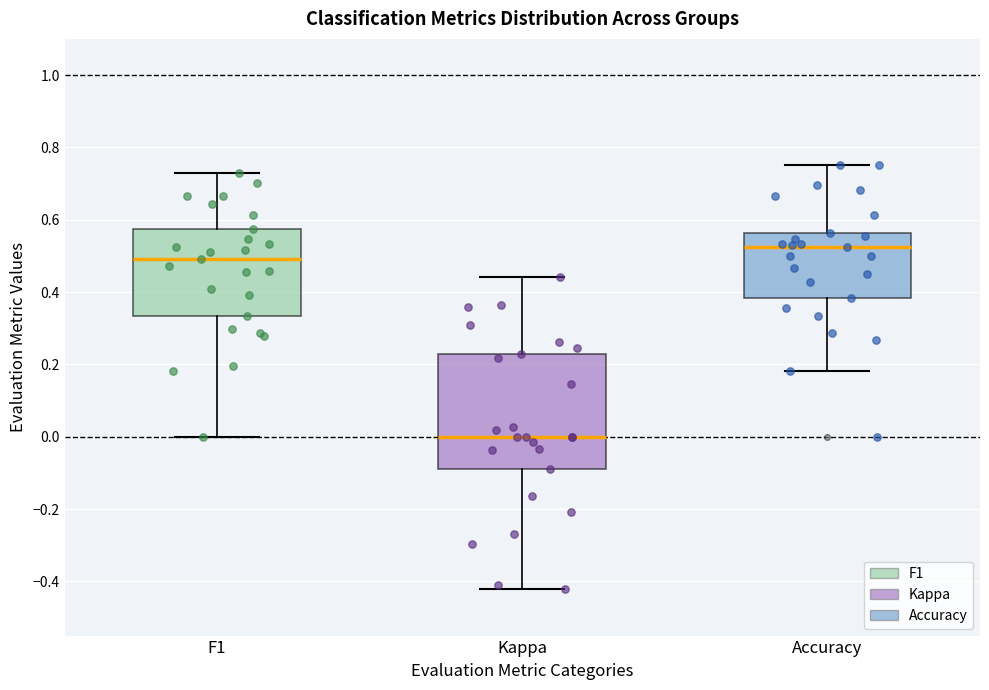

Reading left to right, read every box against the y-axis: the position of its median line, the range the box covers, and the ends of its whiskers. The values are not printed on the chart, so give them approximately, as read against the axis.

F1: median 0.50, box 0.34 to 0.58, whiskers 0.00 to 0.72
Kappa: median 0.00, box -0.08 to 0.22, whiskers -0.42 to 0.44
Accuracy: median 0.52, box 0.38 to 0.56, whiskers 0.18 to 0.76